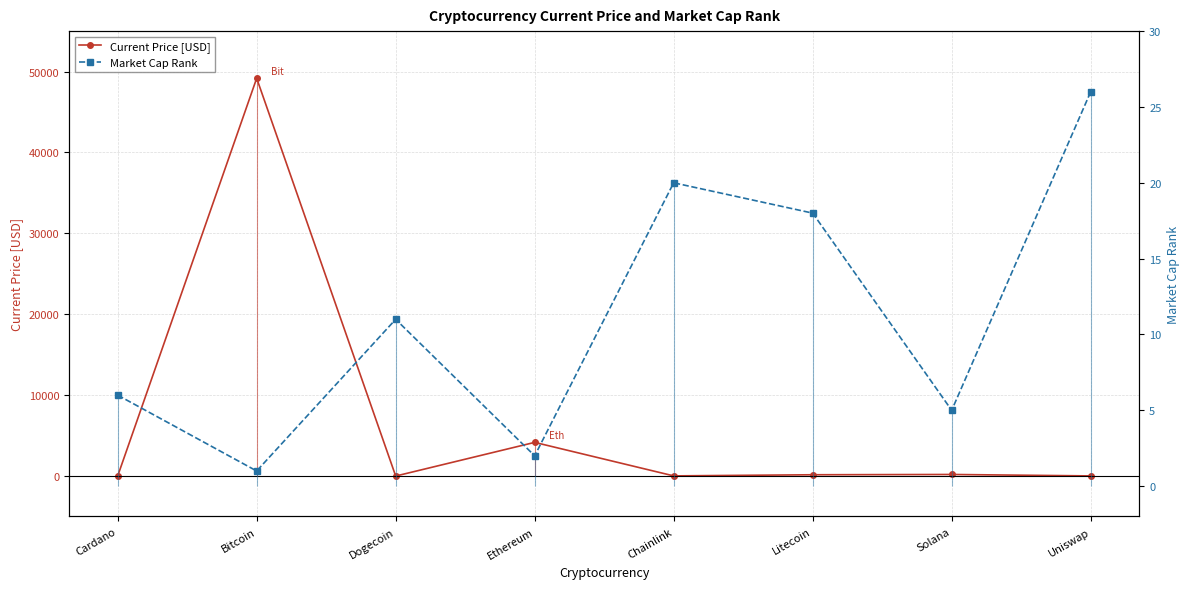

Does the chart display data point markers on the line(s)?

Yes